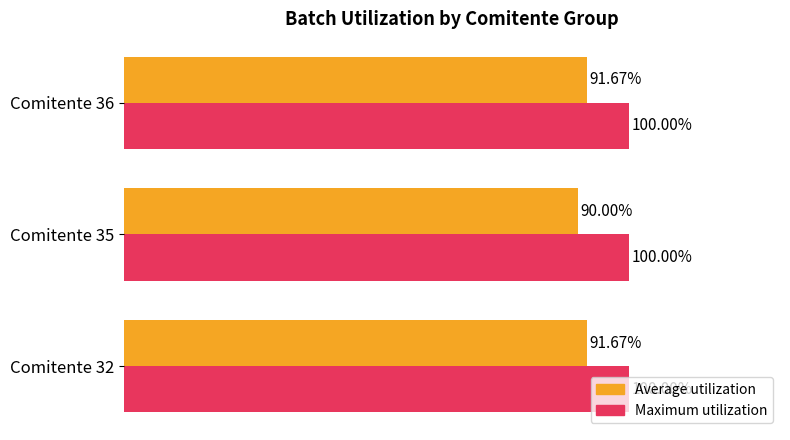

Which series has the largest range (max minus min)?

Average utilization